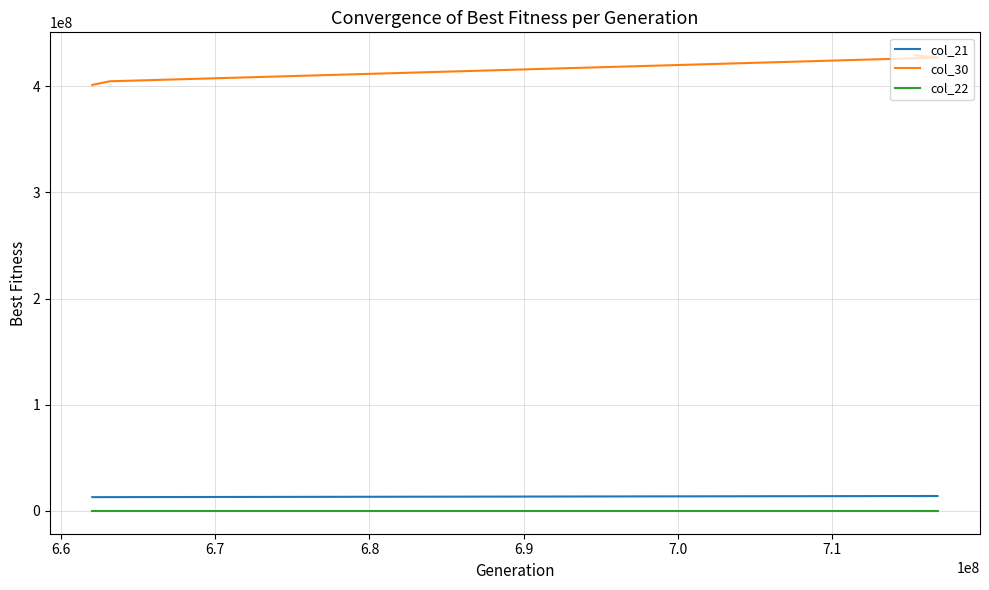

What are all the series names shown in the legend?

col_21, col_30, col_22